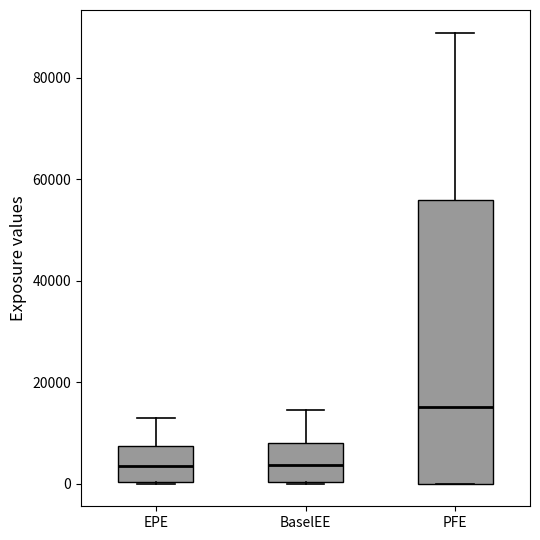

Reading left to right, read every box against the y-axis: the position of its median line, the range the box covers, and the ends of its whiskers. The values are not printed on the chart, so give them approximately, as read against the axis.

EPE: median 4000, box 0 to 8000, whiskers 0 to 12000
BaselEE: median 4000, box 0 to 8000, whiskers 0 to 14000
PFE: median 16000, box 0 to 56000, whiskers 0 to 88000